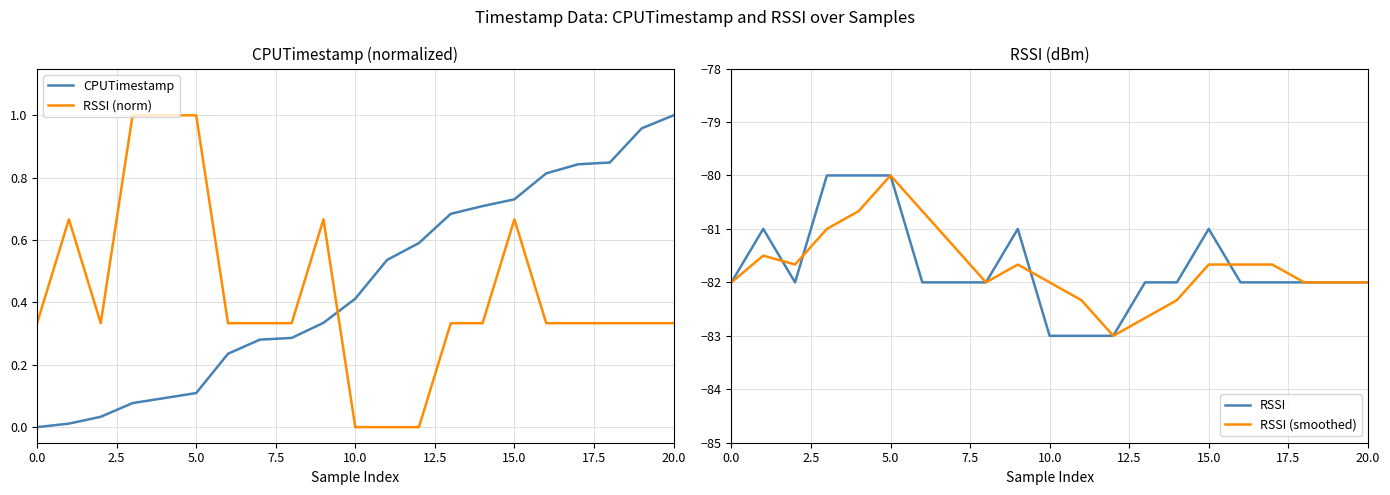

What is the lowest value of the RSSI series?

-83.0